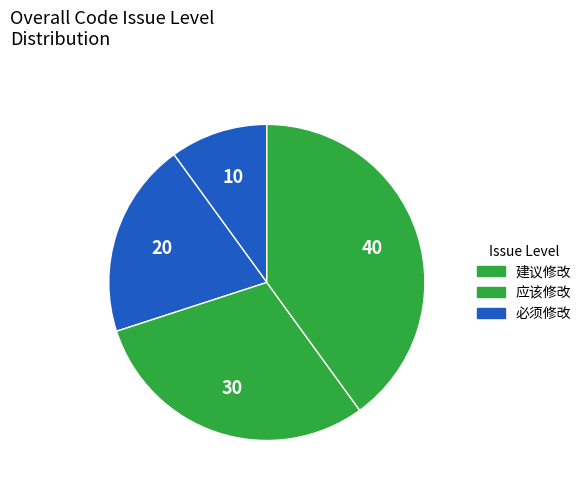

Is there a majority slice in this chart?

No